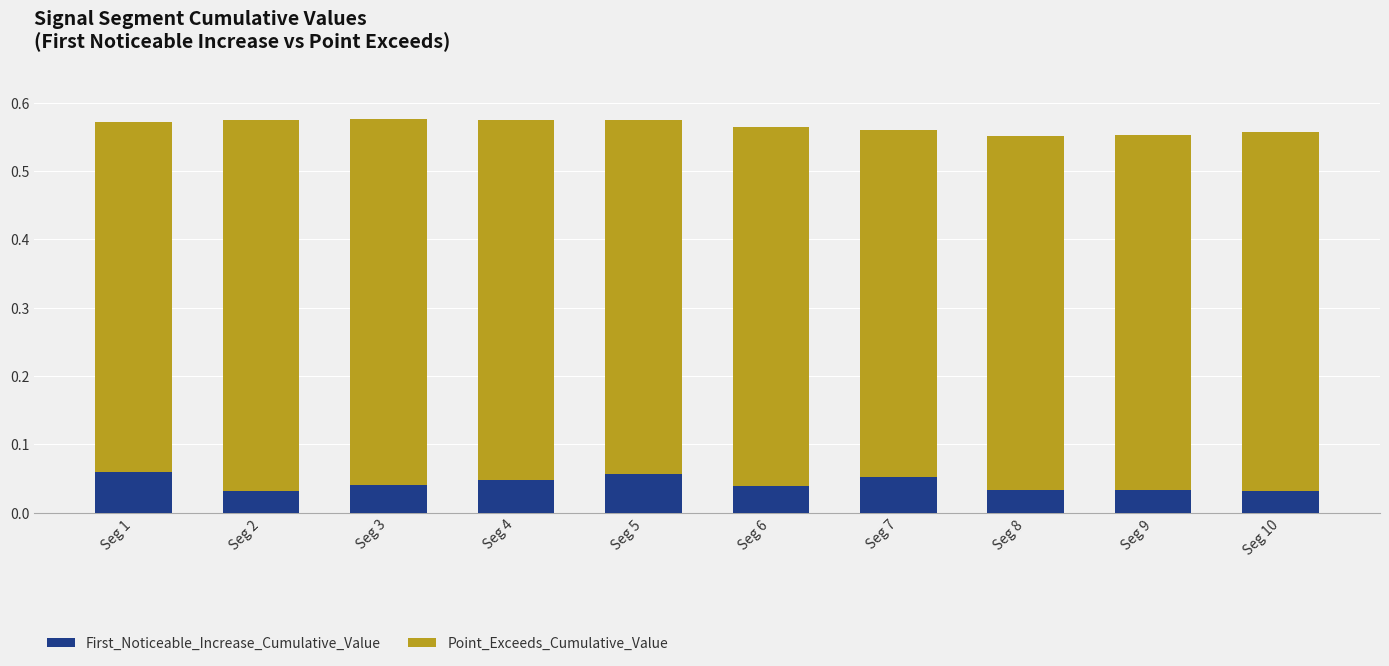

What is the total value across all series at Seg 4?

0.6